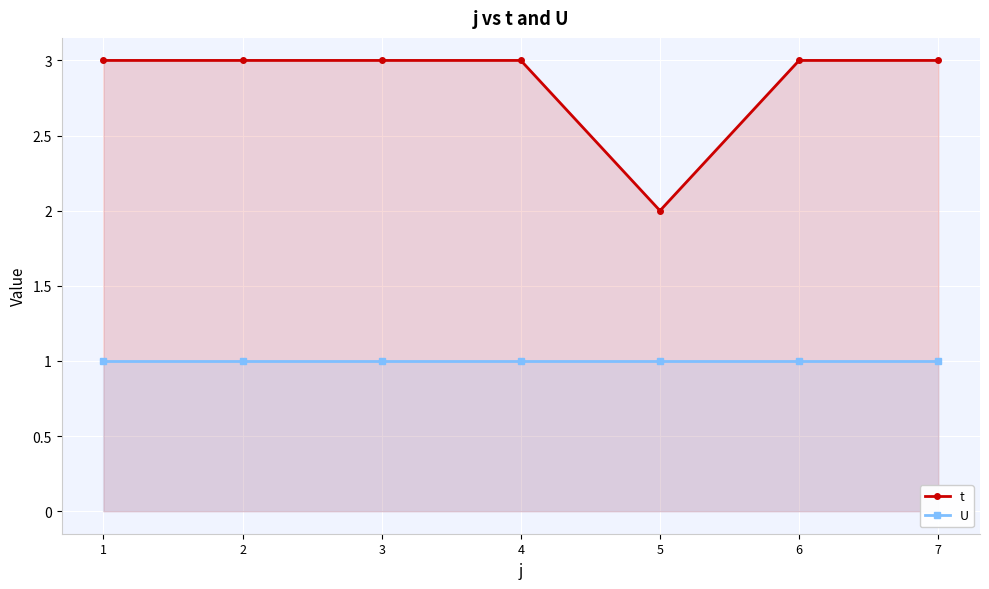

List the labels in order of t value, largest first.

1, 2, 3, 4, 6, 7, 5